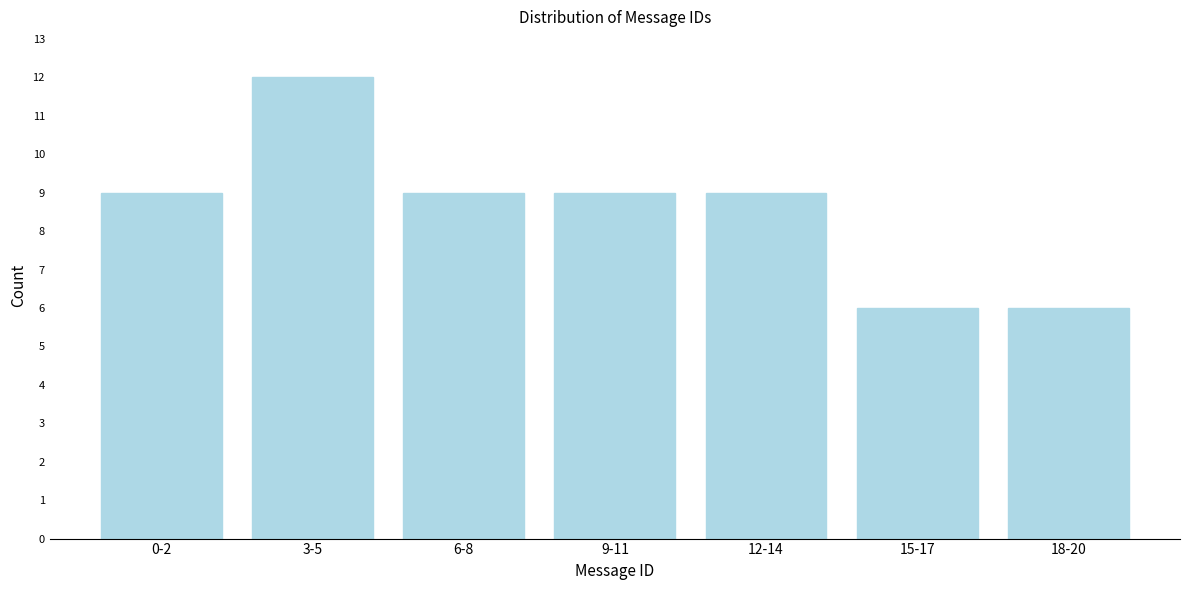

Reading left to right, list all the values displayed in this chart.

0-2=9	3-5=12	6-8=9	9-11=9	12-14=9	15-17=6	18-20=6